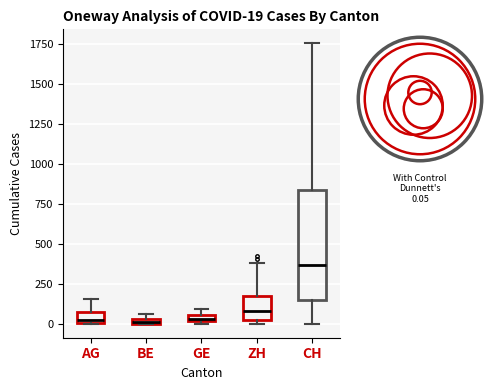

Comparing the boxes themselves (not the whiskers), which one is the tallest?

CH